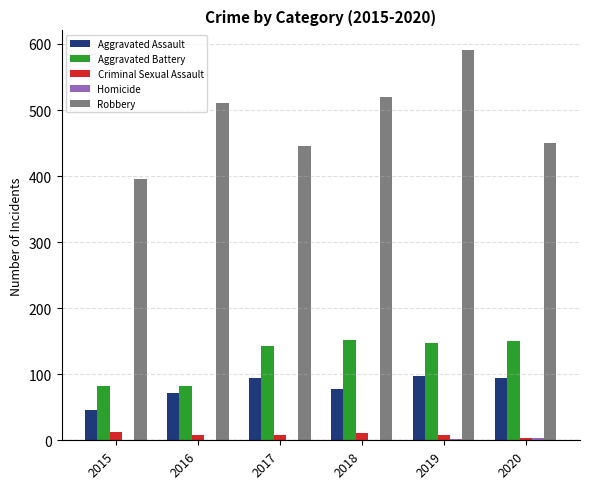

At which category is the sum across all series the highest?

2019